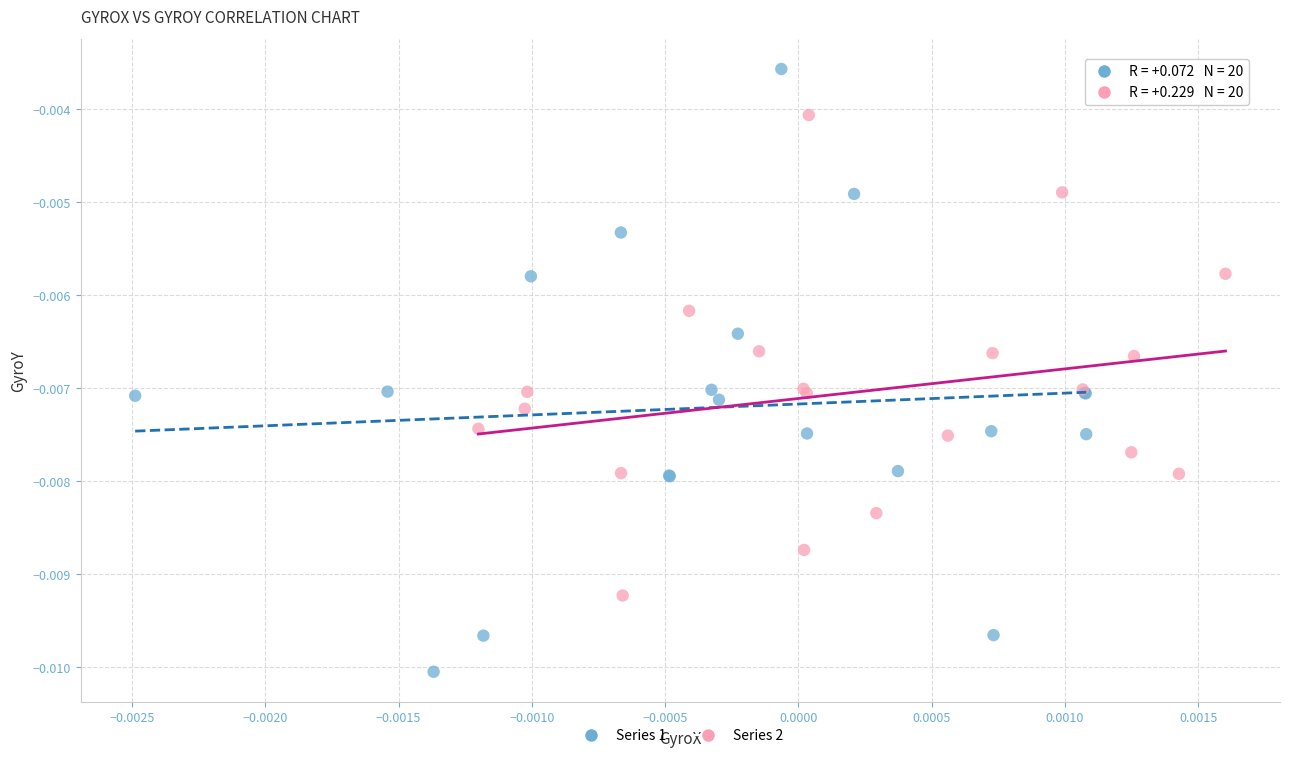

Which series has the widest spread of Y values?

Series 1